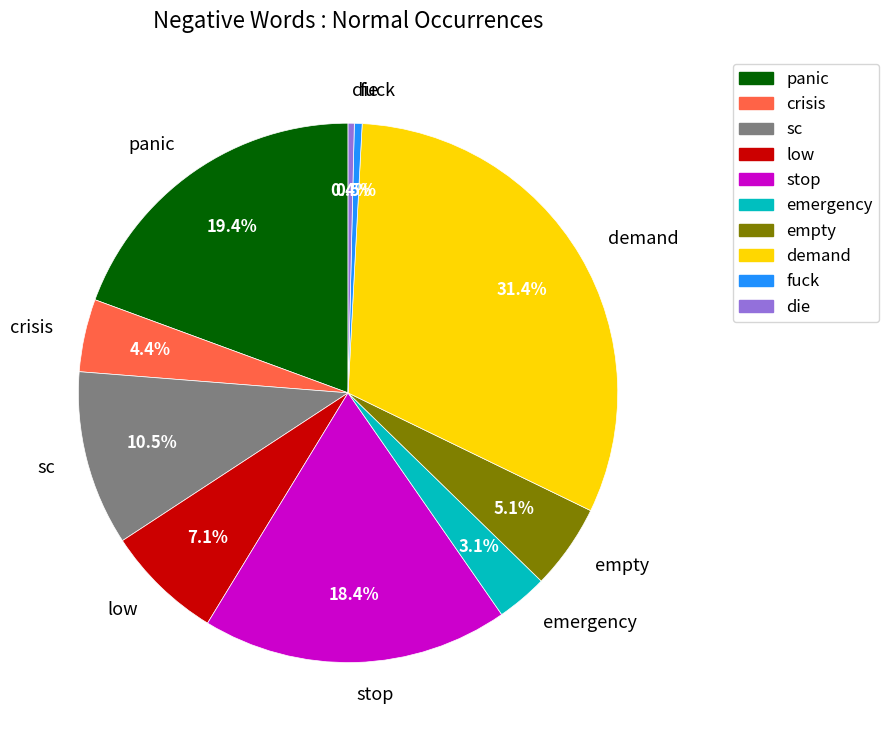

Is there any slice that represents more than half of the pie?

No